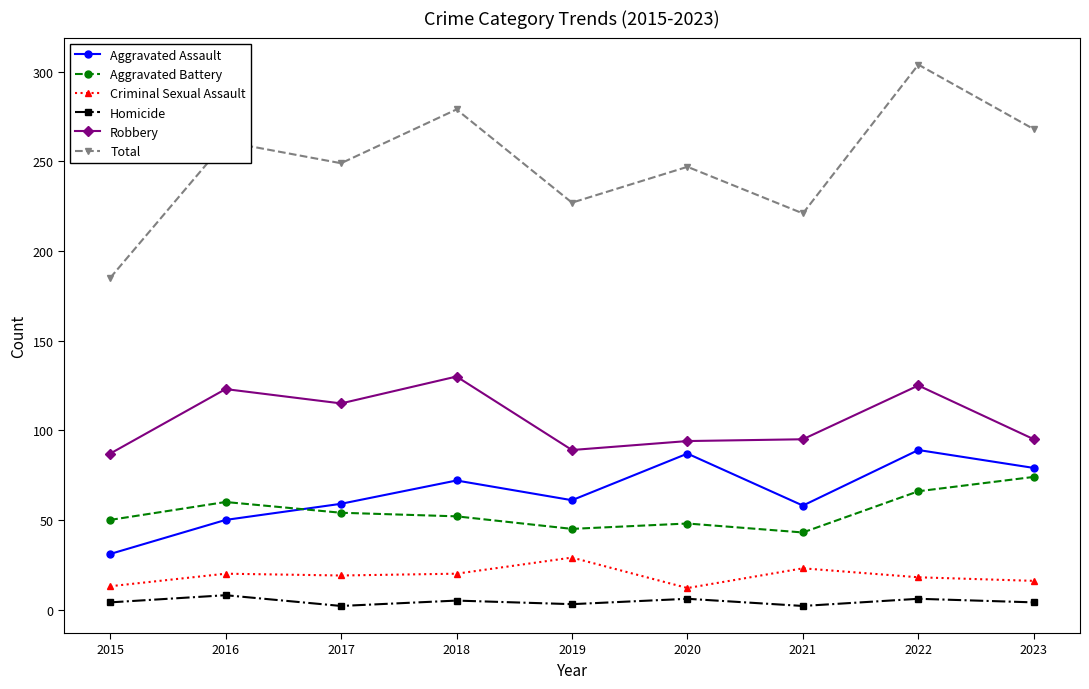

What is the sum of the Aggravated Assault values at 2015 and 2020?

118